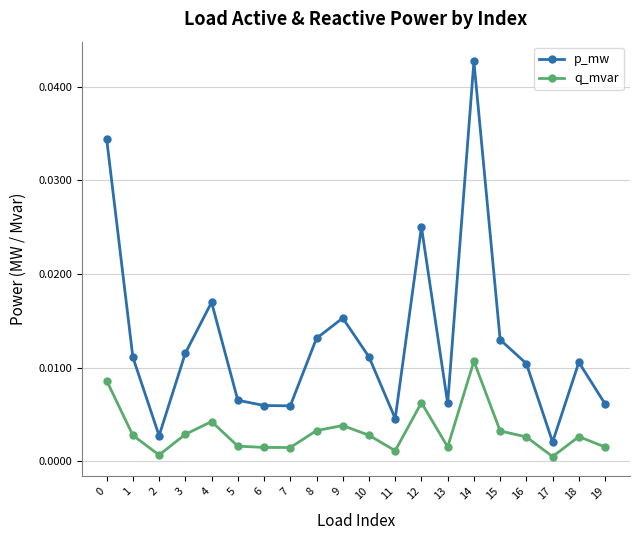

Rank the series at 0 from highest to lowest value.

p_mw, q_mvar